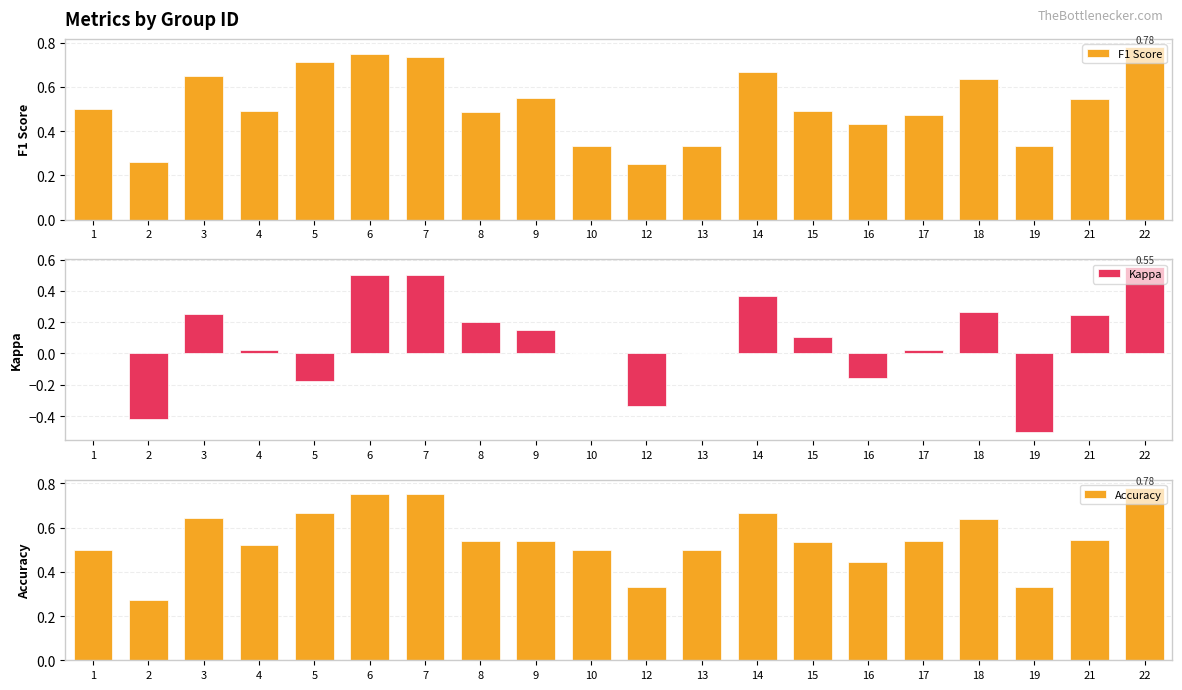

Does the chart contain any negative values?

Yes